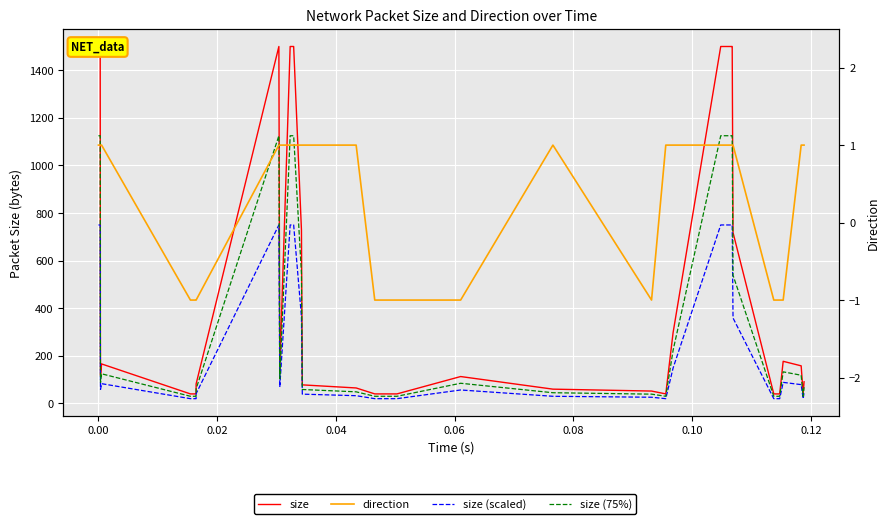

List the series in order of their peak value, lowest first.

direction, size (scaled), size (75%), size